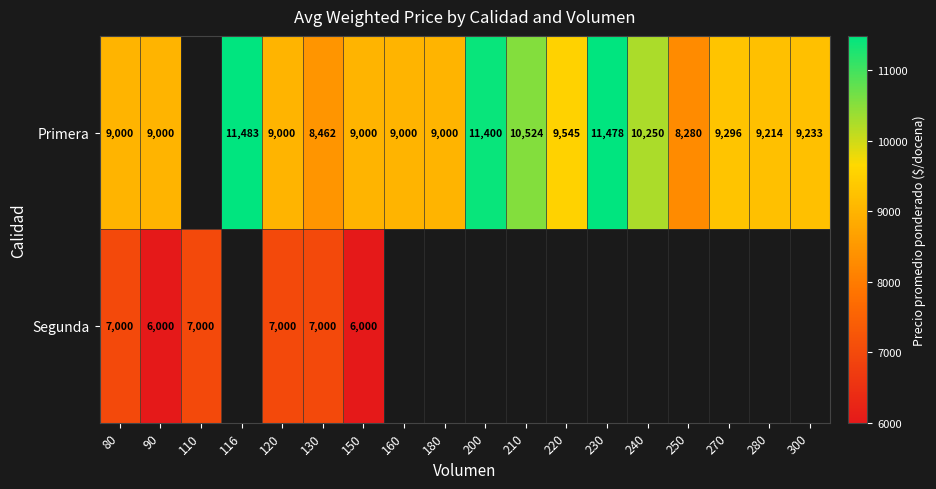

The value of Primera at 280 is 12840.5. True or false?

False